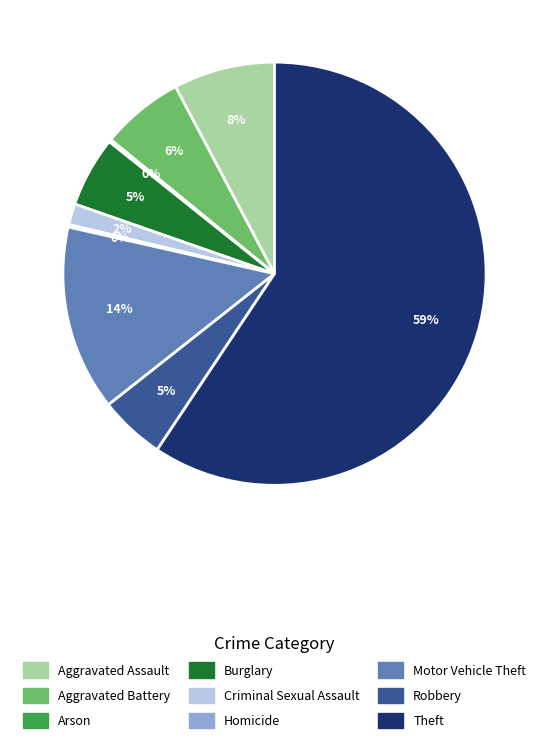

Is there any slice that represents more than half of the pie?

Yes